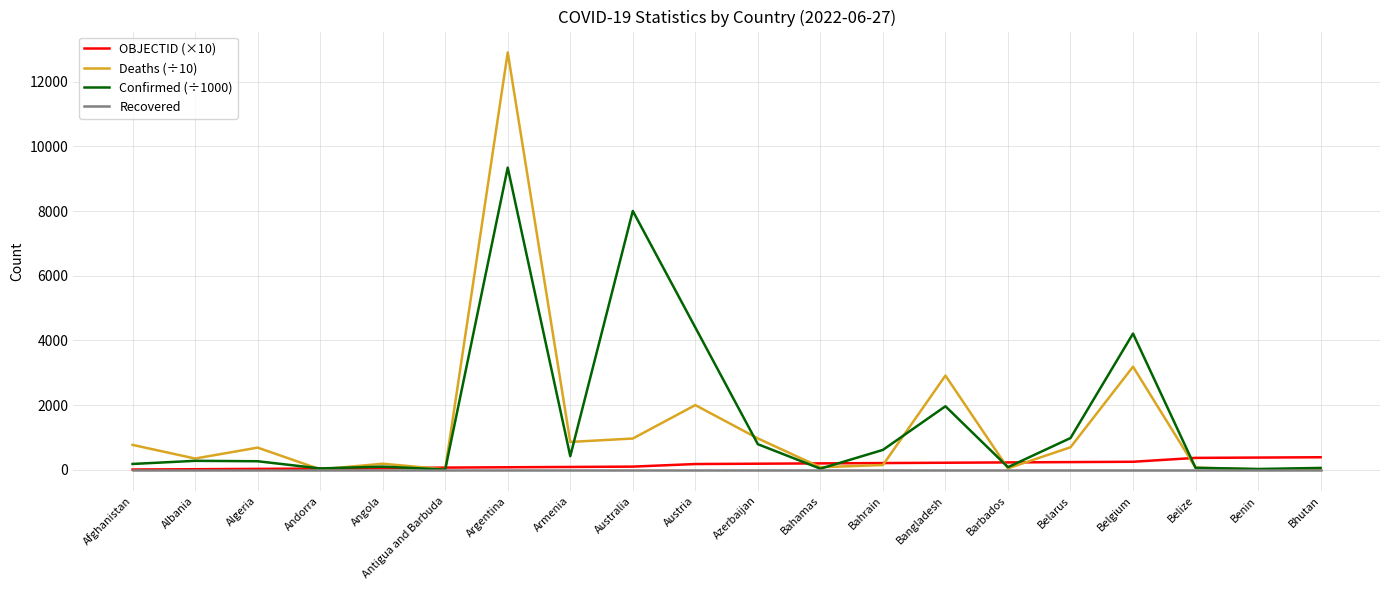

What is the spread (max minus min) of values at Belgium?

4211.5